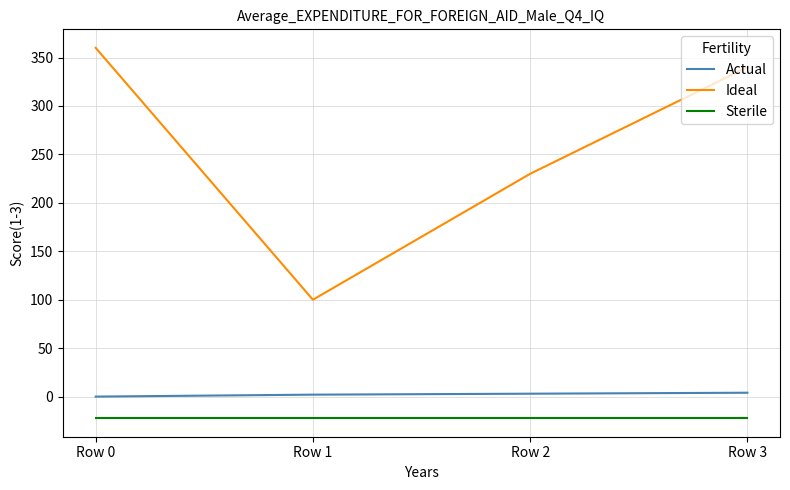

Is it true that Ideal equals 598.8 at Row 3?

False